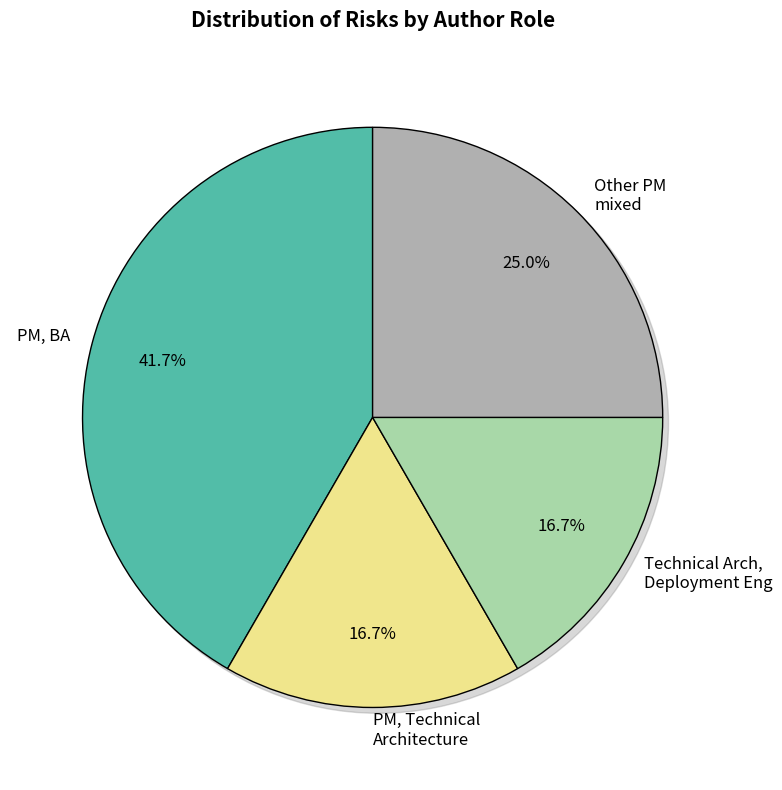

The PM slice represents 40% of the pie. True or false?

False